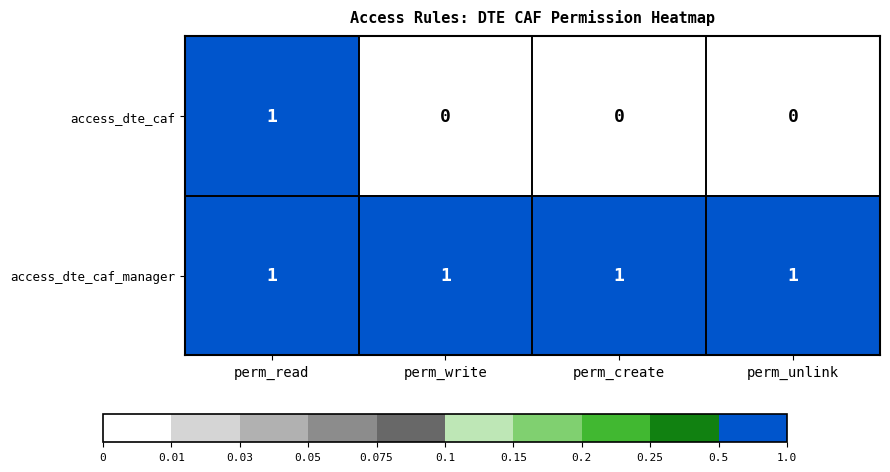

Which series has the largest range (max minus min)?

access_dte_caf